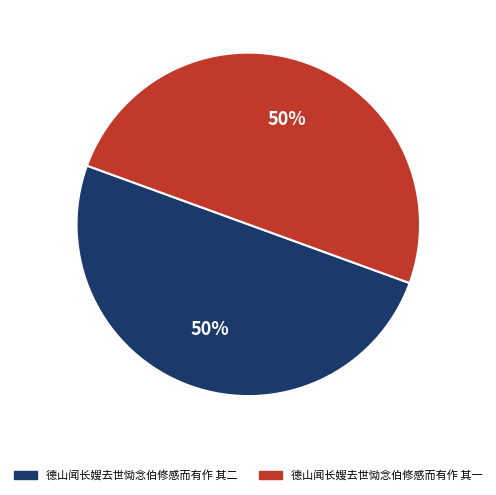

Approximately how many times larger is the value at 德山闻长嫂去世恸念伯修感而有作 其一 compared to 德山闻长嫂去世恸念伯修感而有作 其二?

1.0